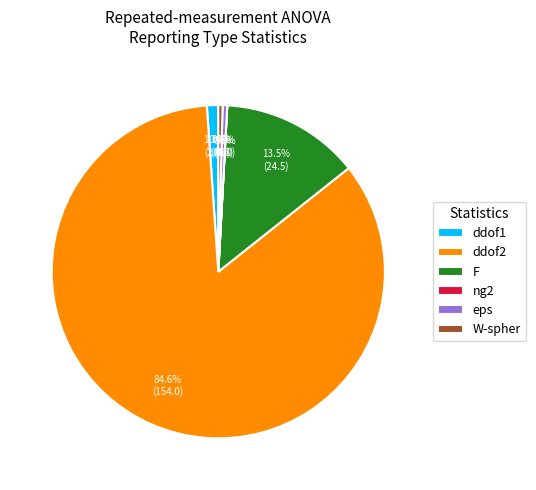

Does ddof2 represent more than half of the total?

Yes